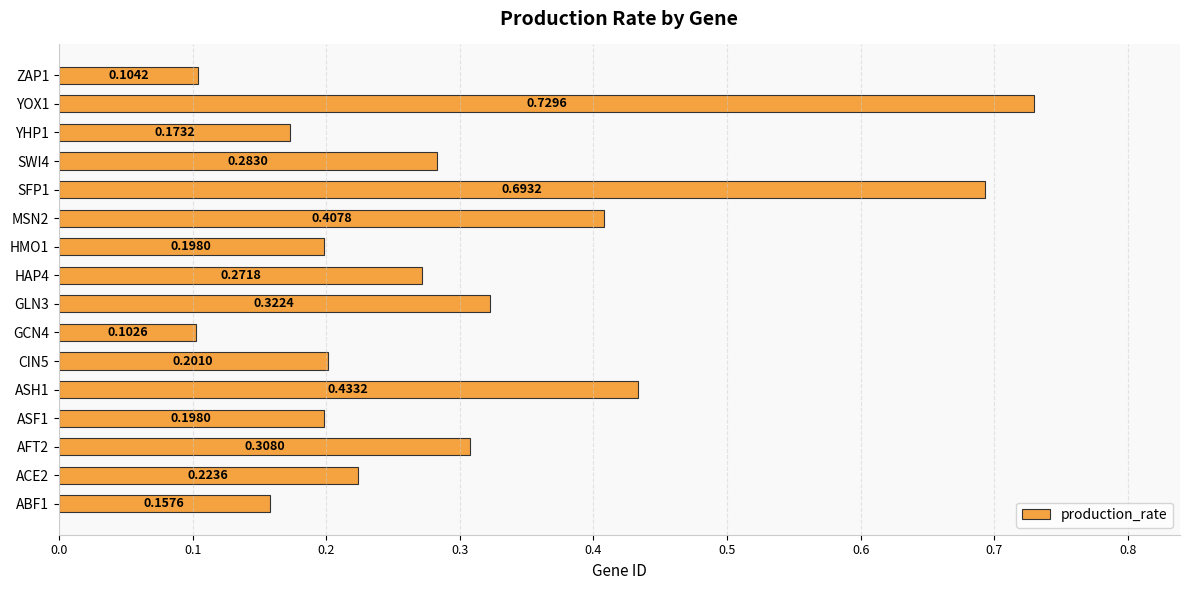

Are the bars horizontal?

Yes